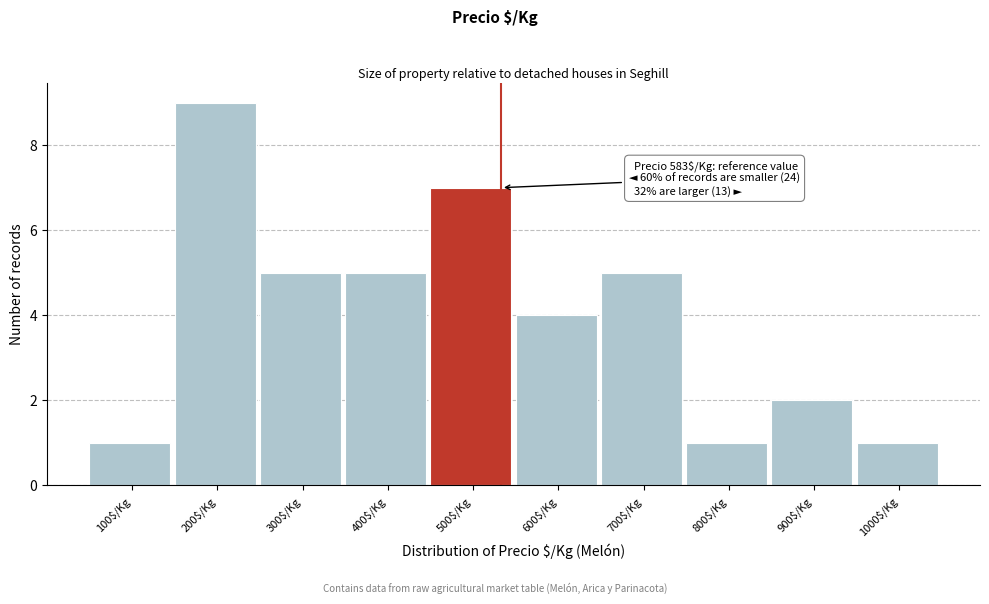

Reading left to right, what are all the values shown in this chart?

1	9	5	5	7	4	5	1	2	1